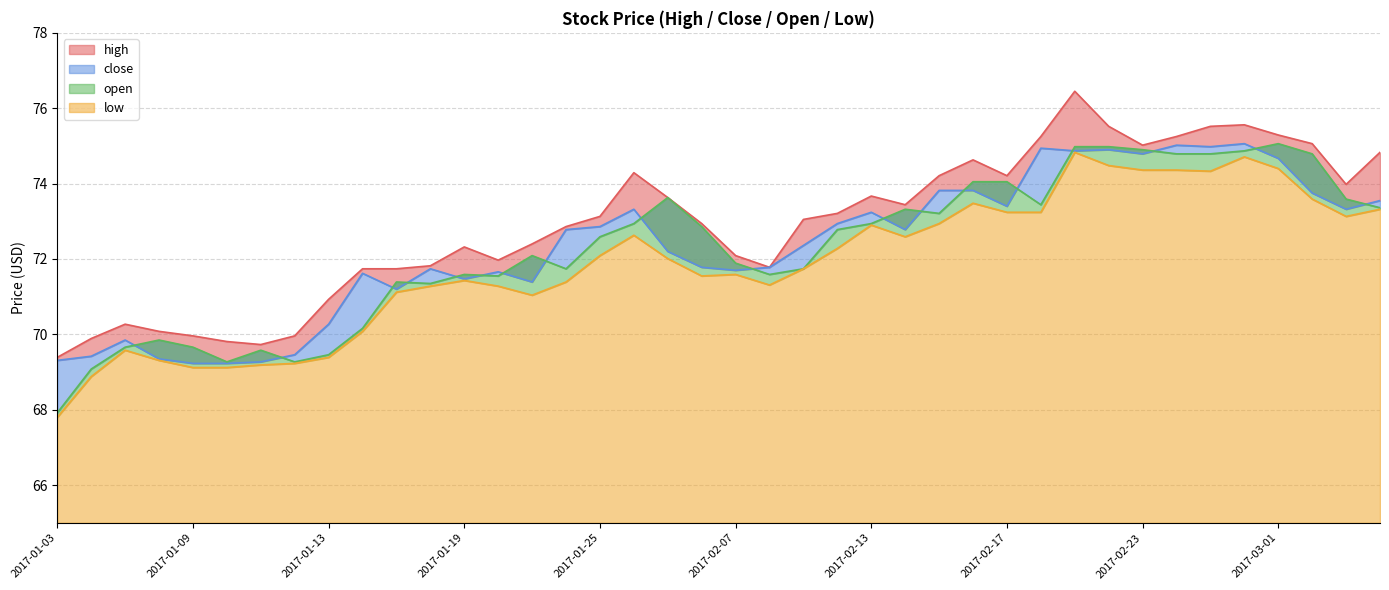

True or false: open and high intersect in this chart.

False